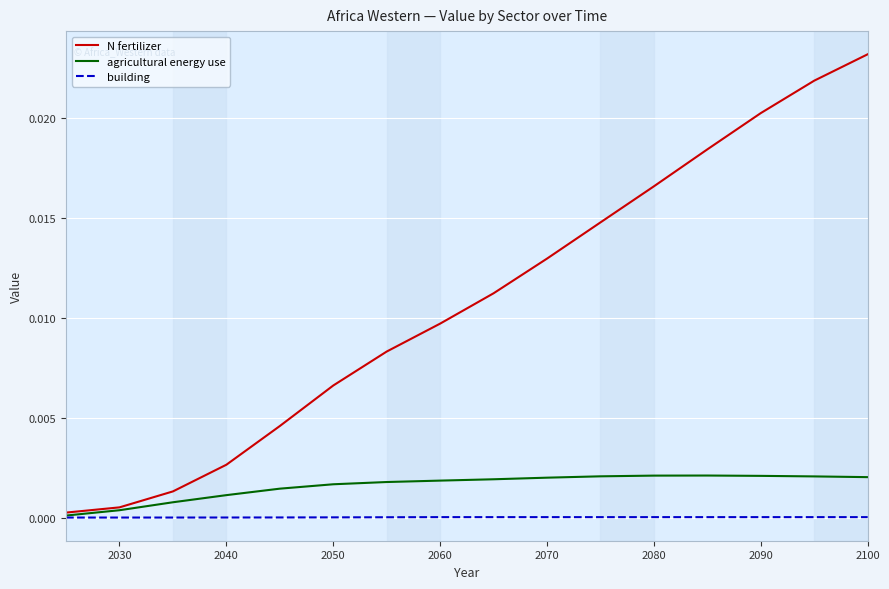

Which series has the largest range (max minus min)?

N fertilizer